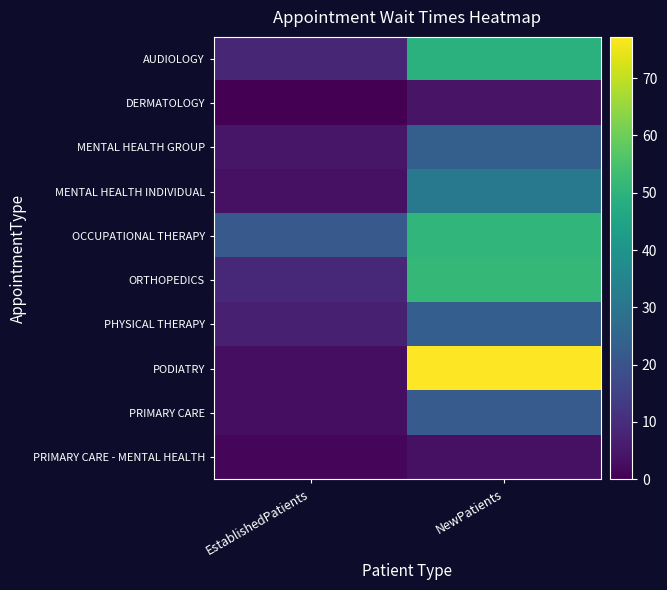

What is the spread (max minus min) of values at NewPatients?

73.7